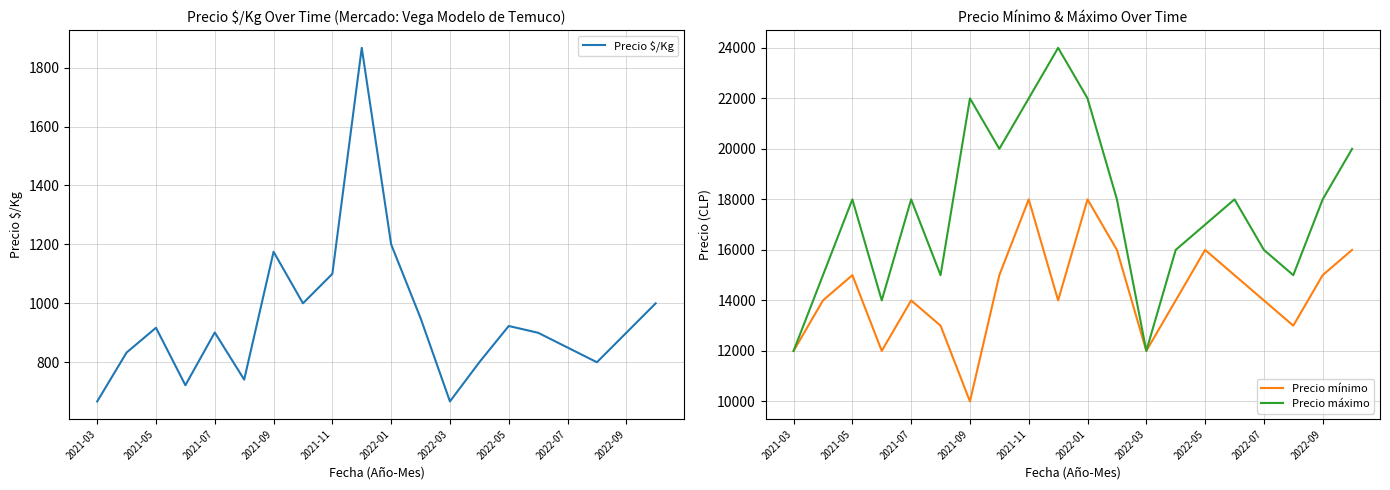

Which category has the lowest value in the Precio $/Kg series?

2021-03